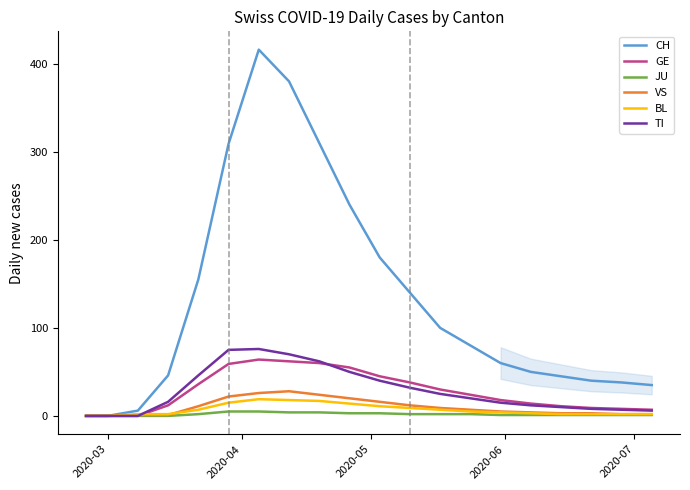

What is the average value of the CH series?

132